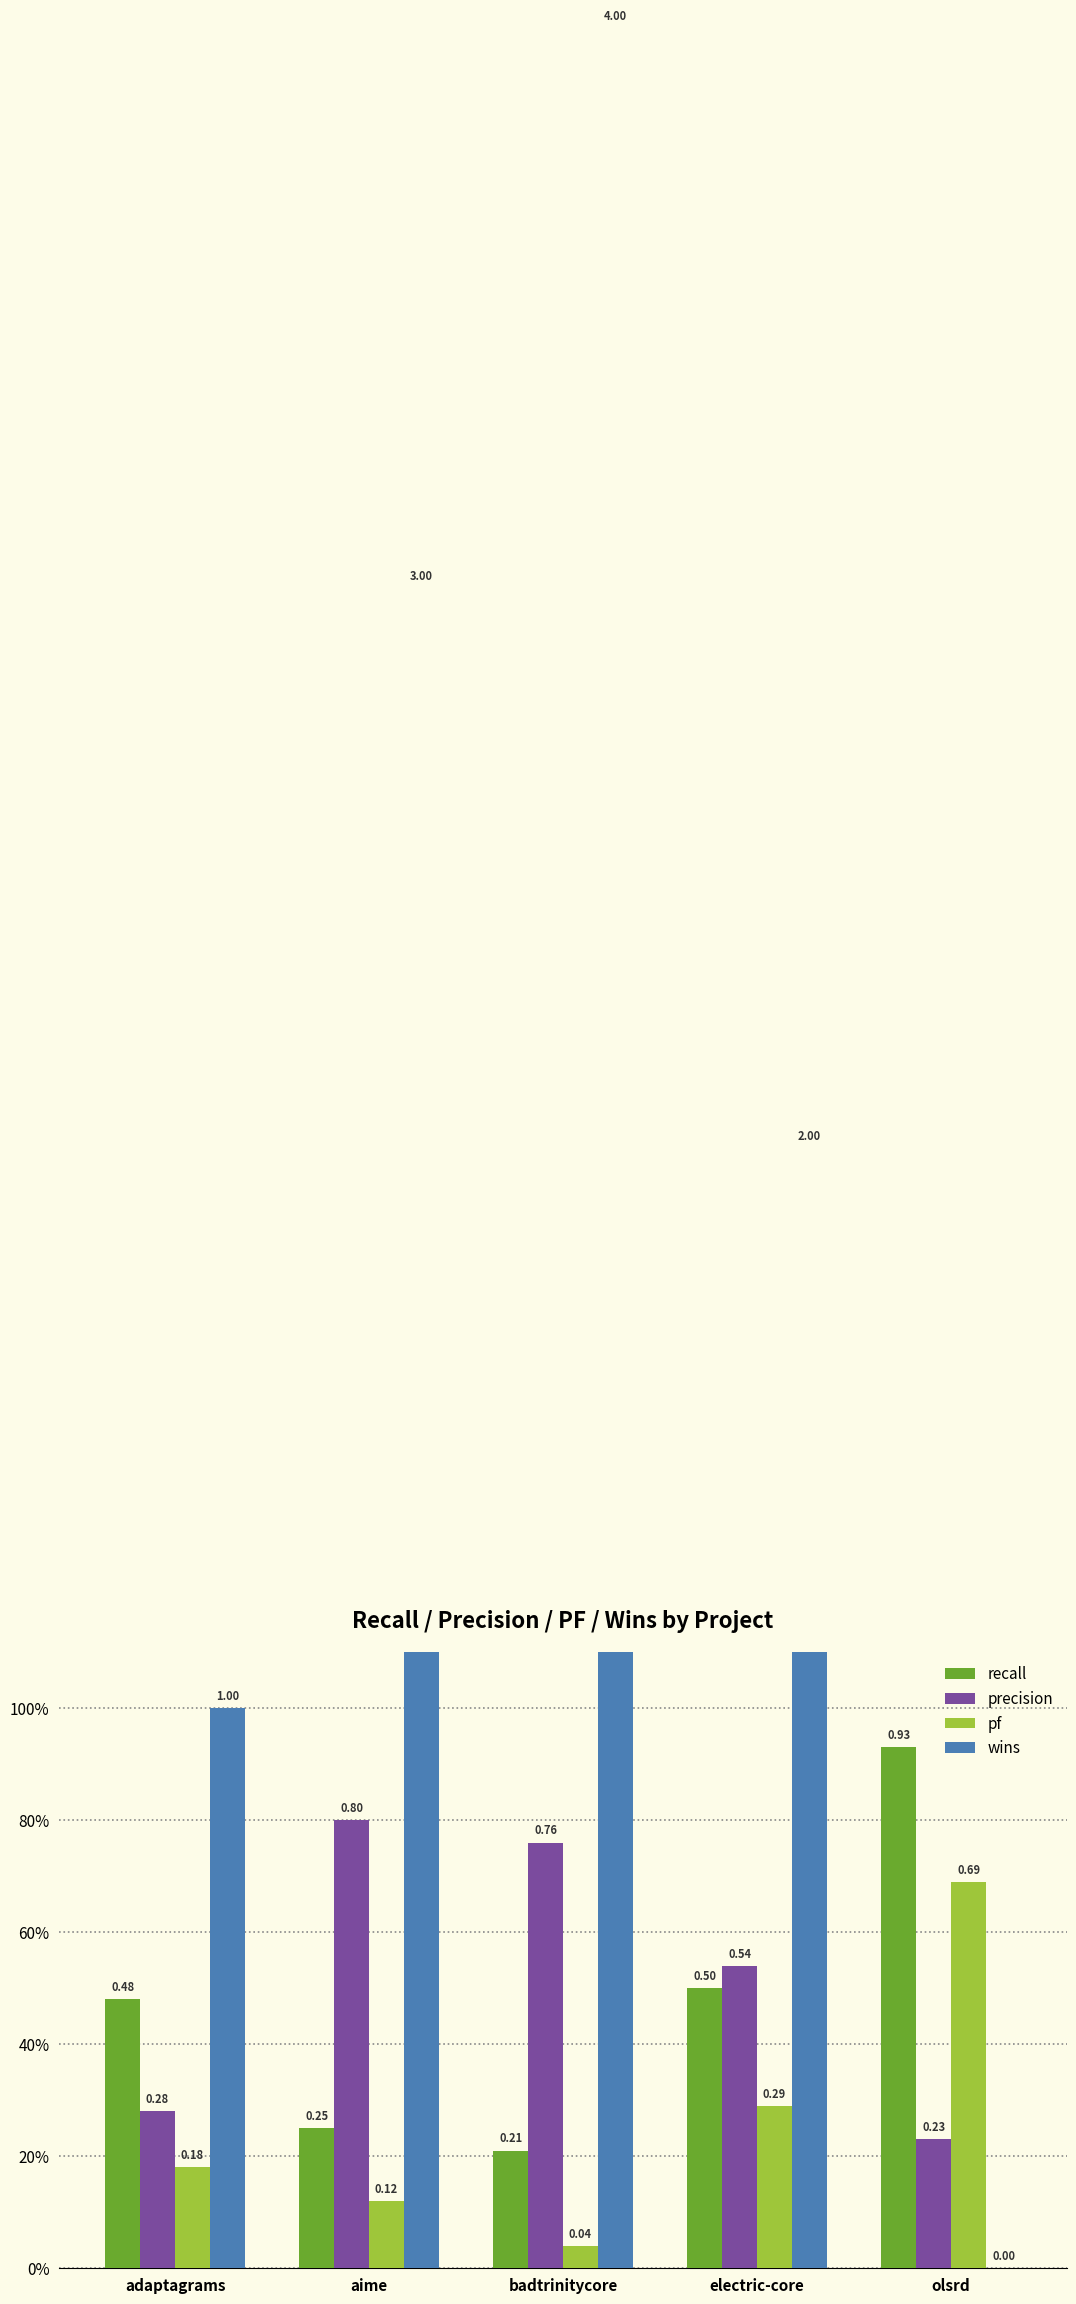

What is the difference between the maximum and minimum values in the recall series?

0.7